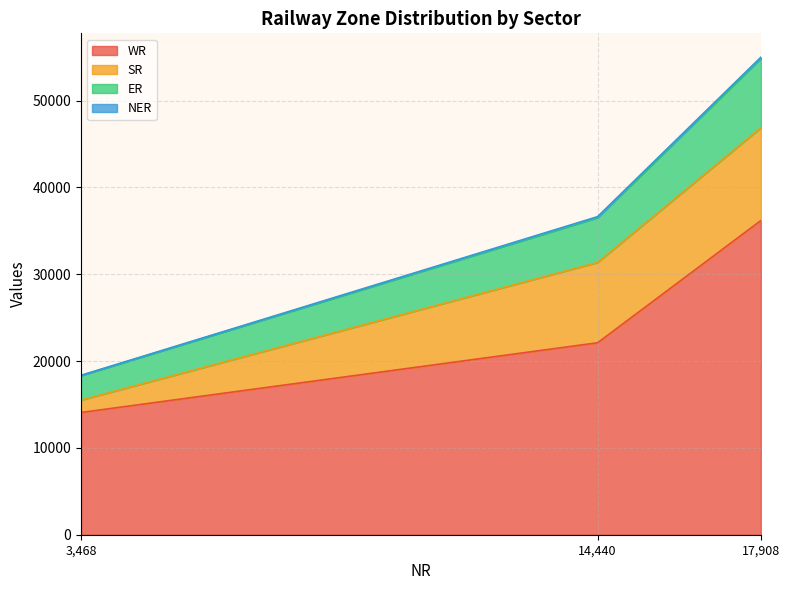

At which category is the sum across all series the highest?

17,908